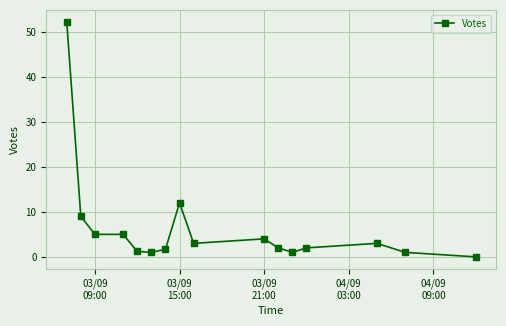

Does the chart display data point markers on the line(s)?

Yes